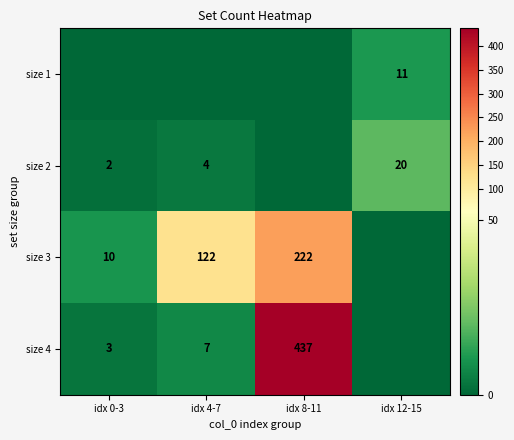

At how many categories does at least one series exceed 100?

2